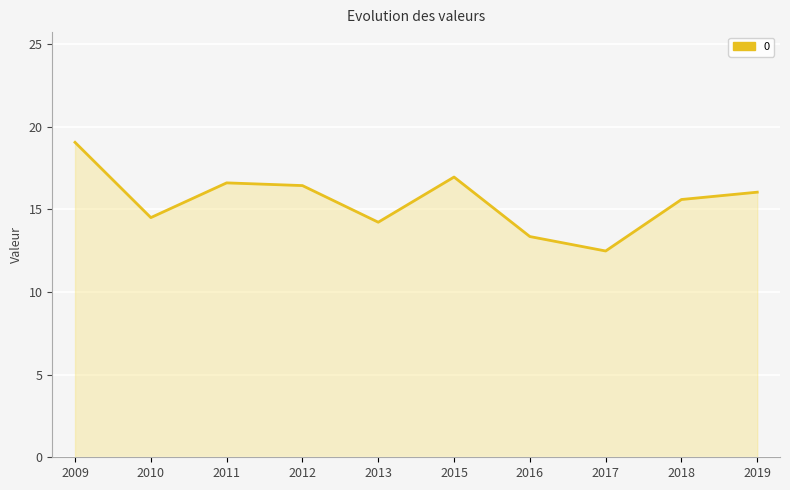

Between 2017 and 2015, which is larger?

2015